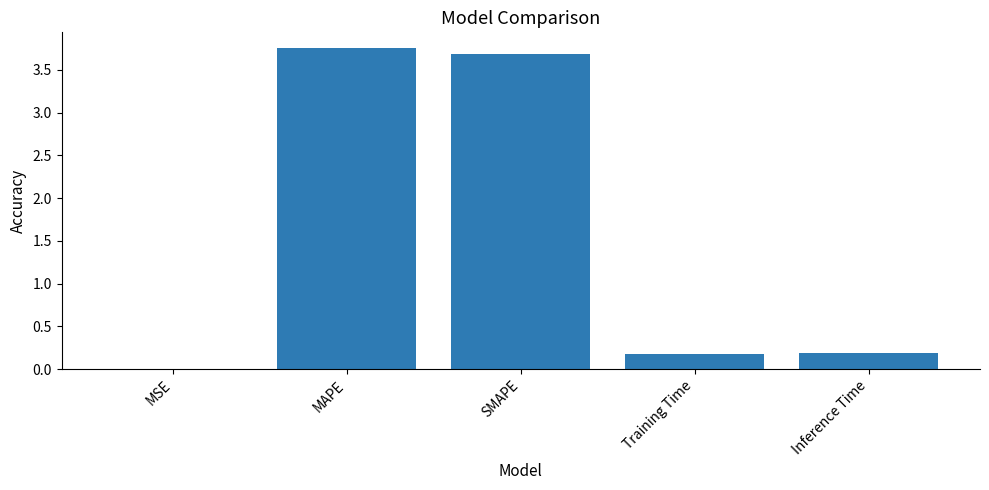

What is the sum of all values?

7.8